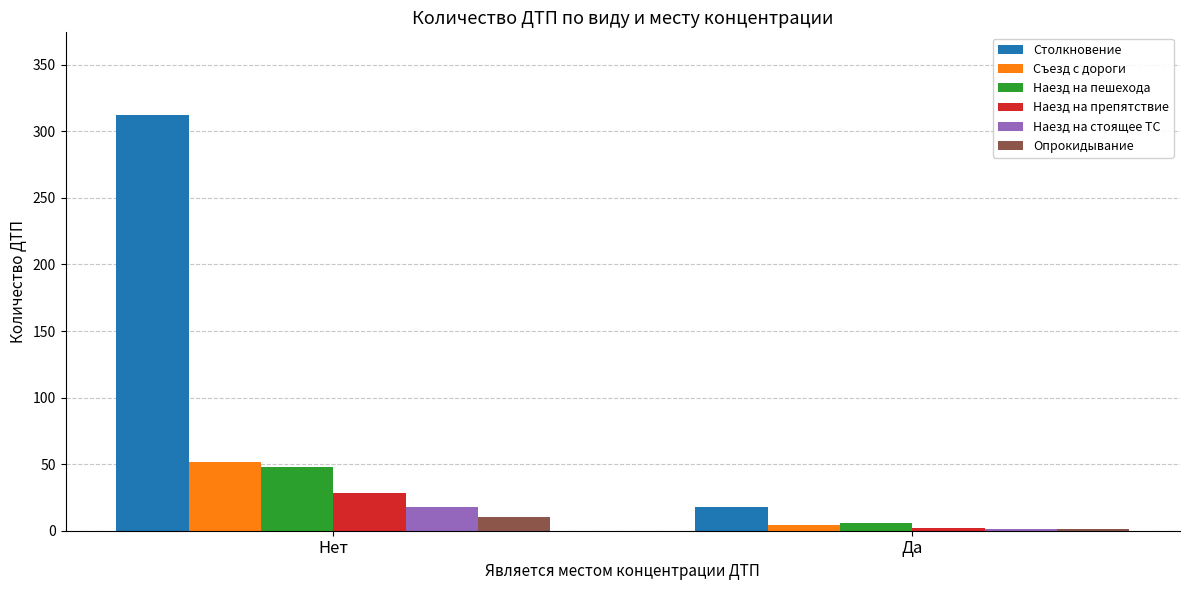

Which series changed the most between Нет and Да?

Столкновение